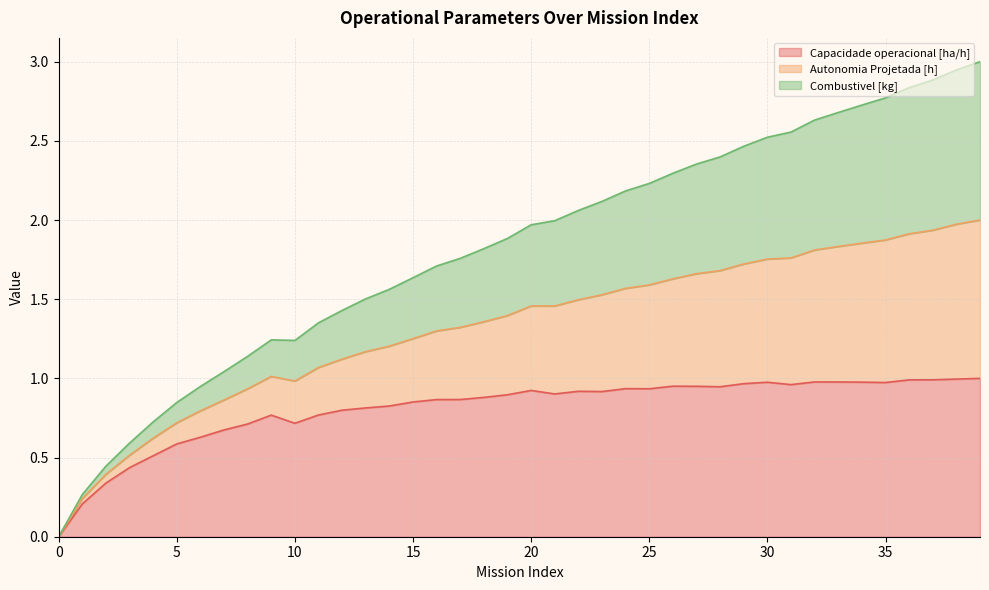

Does the chart have visible grid lines?

Yes